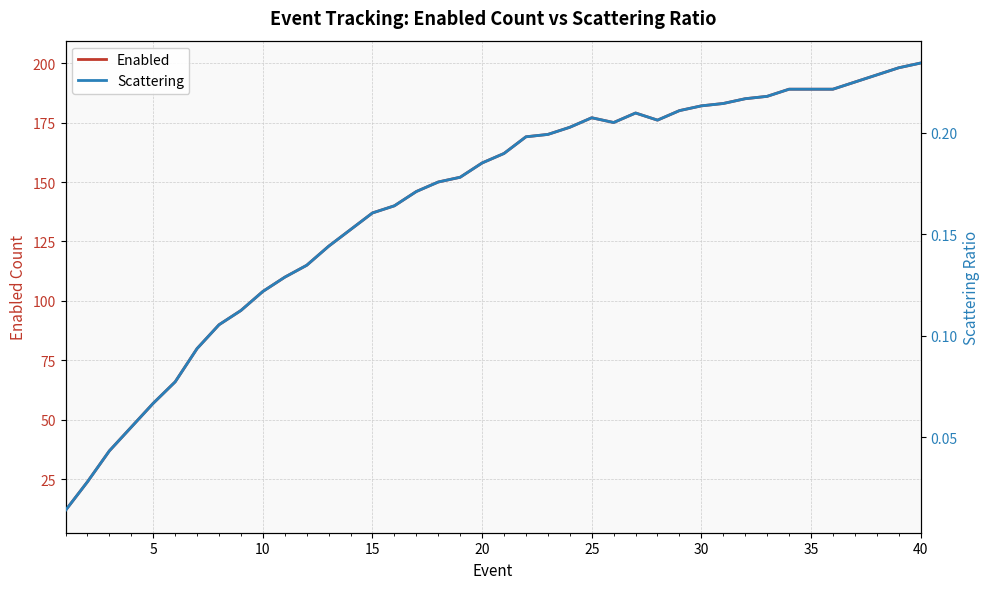

What is the highest value of the Enabled series?

200